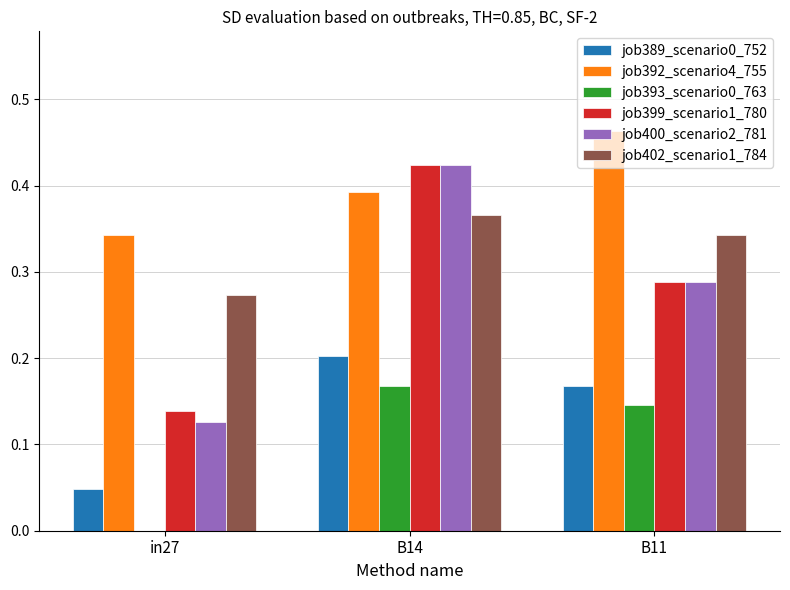

The job389_scenario0_752 series shows 0.0 at in27. True or false?

True